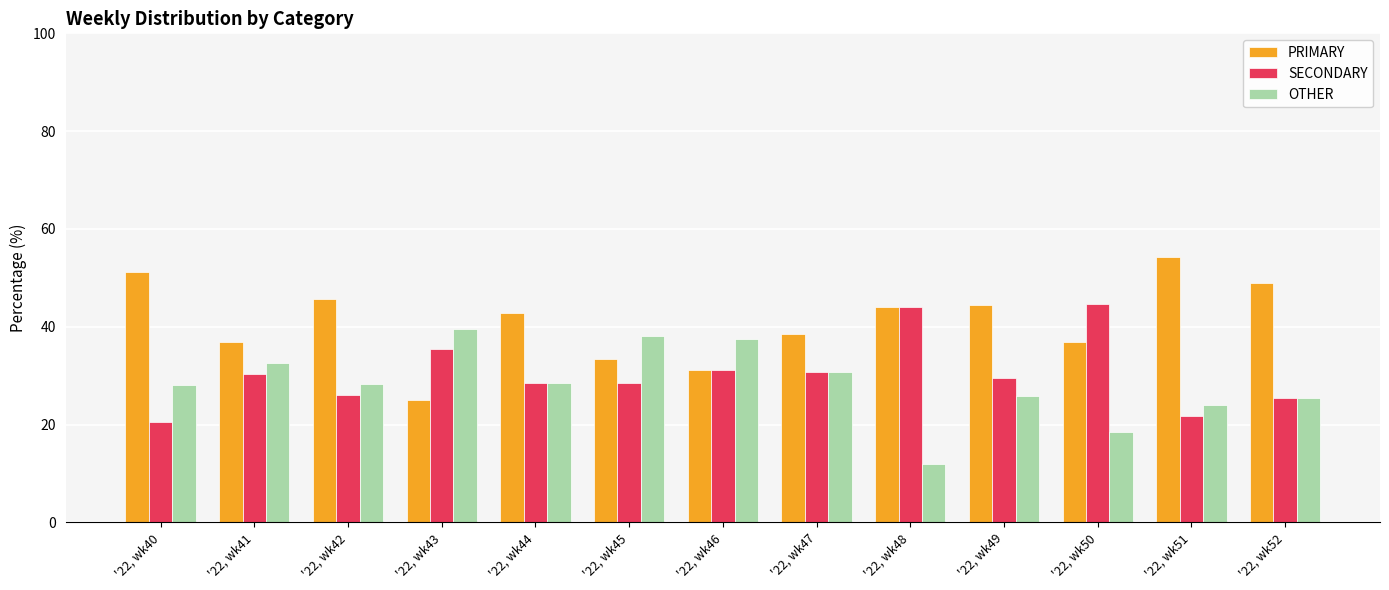

What is the difference between the highest and lowest values at '22, wk44?

14.3